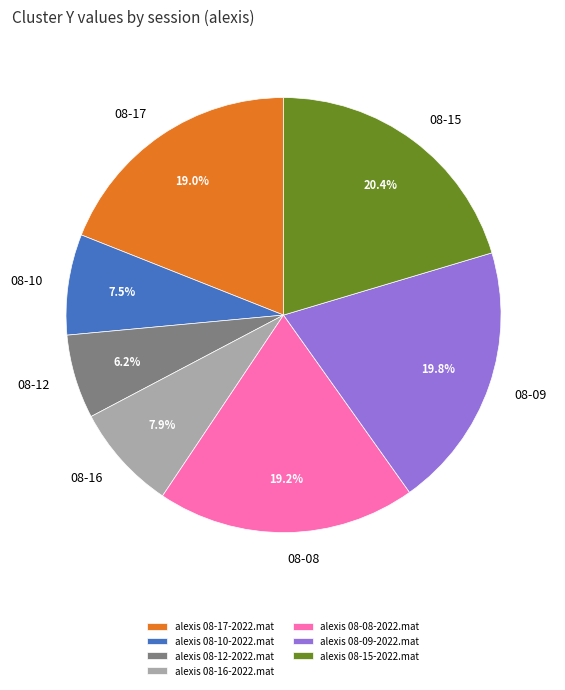

What percentage is NOT represented by alexis 08-17-2022.mat?

81.0%